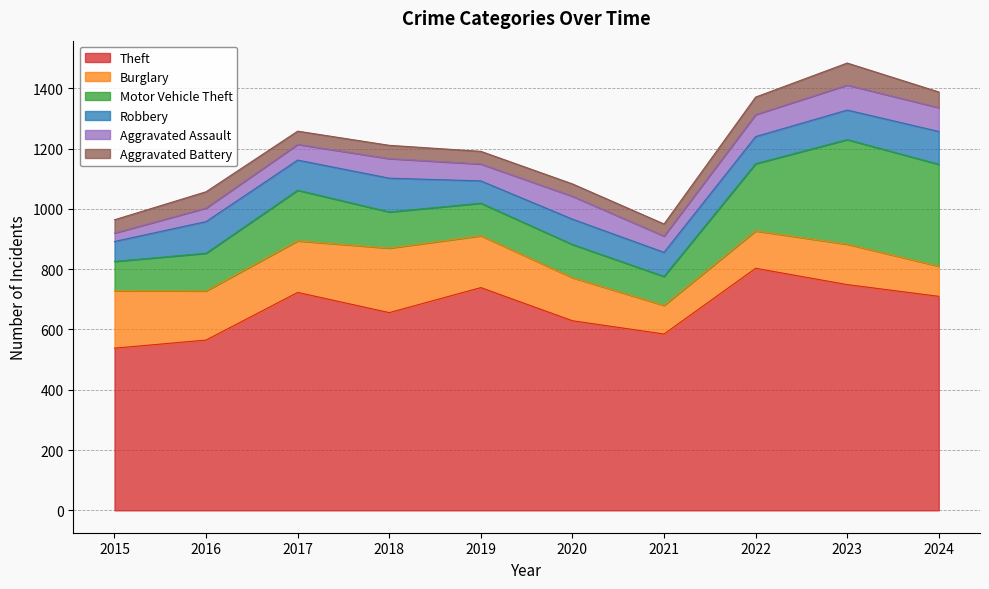

Is the value of Robbery at 2019 greater than the value of Theft at 2016?

No